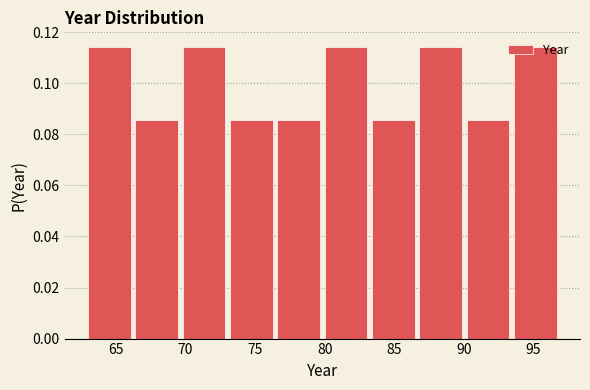

Reading left to right, transcribe this chart: for each bar, give the range it covers on the x-axis and its height. Neither the bar edges nor the heights are printed on the chart, so give them approximately, as read against the axes.

63.0 to 66.4: 0.114
66.4 to 69.8: 0.086
69.8 to 73.2: 0.114
73.2 to 76.6: 0.086
76.6 to 80.0: 0.086
80.0 to 83.4: 0.114
83.4 to 86.8: 0.086
86.8 to 90.2: 0.114
90.2 to 93.6: 0.086
93.6 to 97.0: 0.114